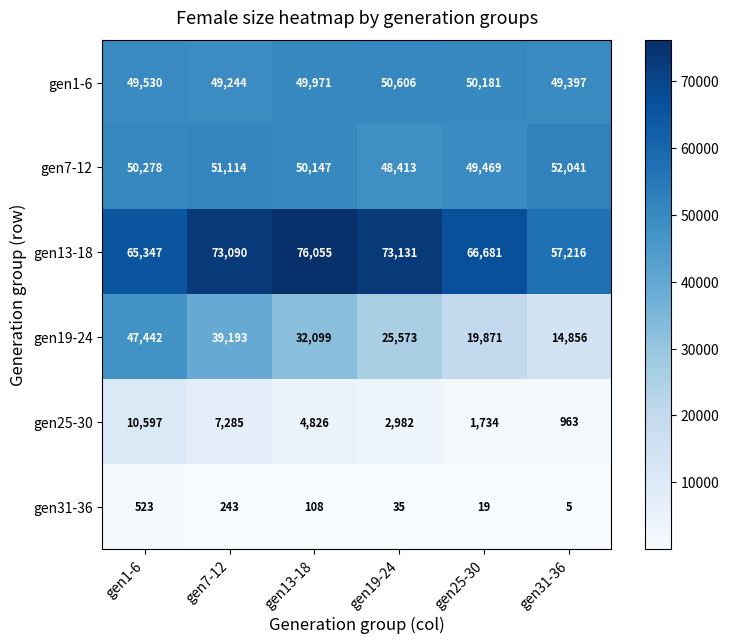

At which label does gen19-24 reach its peak?

gen1-6